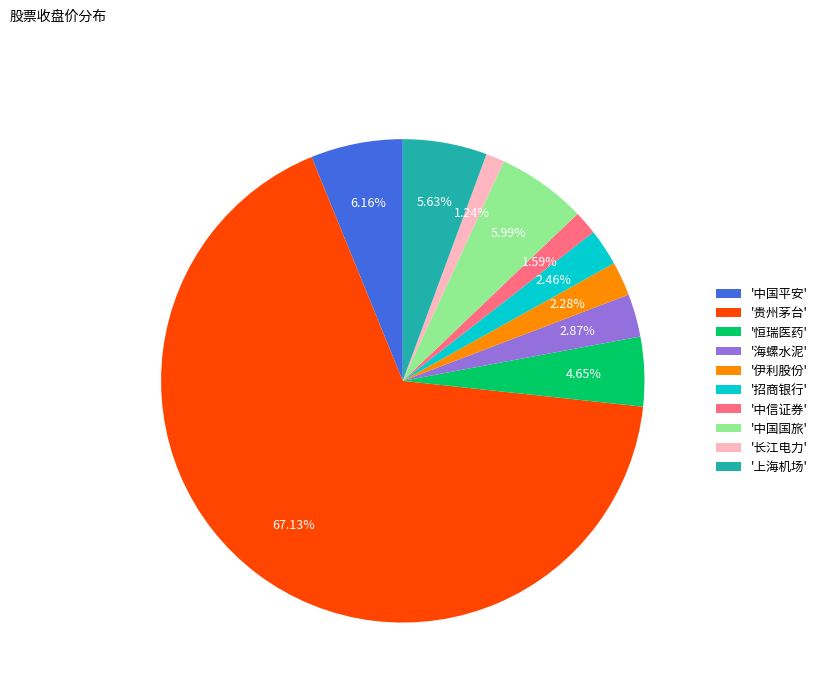

Is there any slice that represents more than half of the pie?

Yes